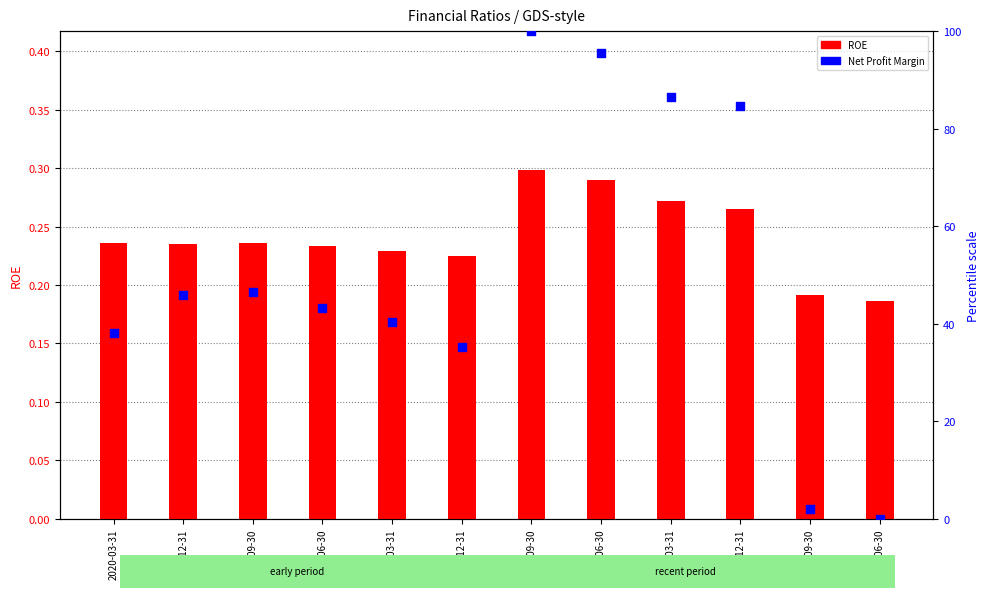

At which category is the sum across all series the highest?

2018-09-30